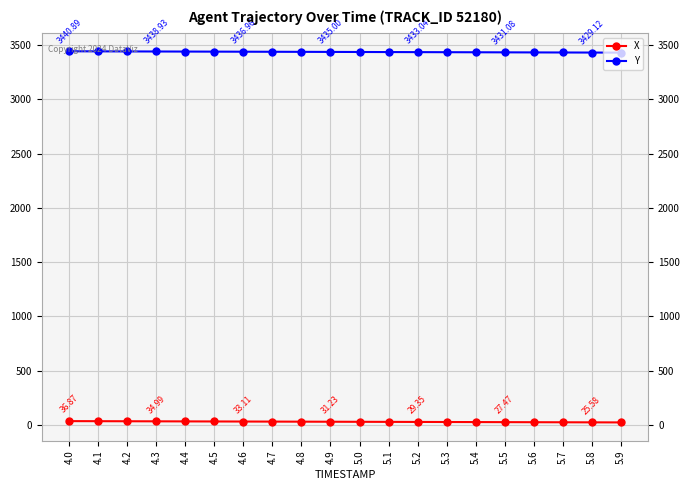

What is the difference between the Y values at 5.7 and 4.7?

6.5